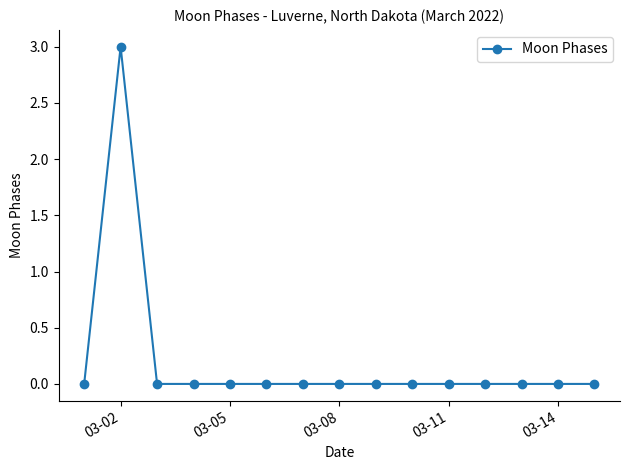

How many lines are shown in the chart?

1